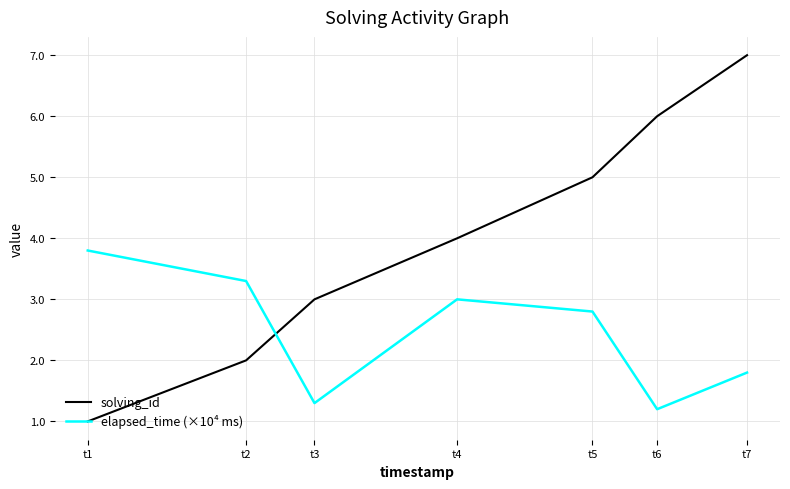

Which series has the largest total across all categories?

solving_id